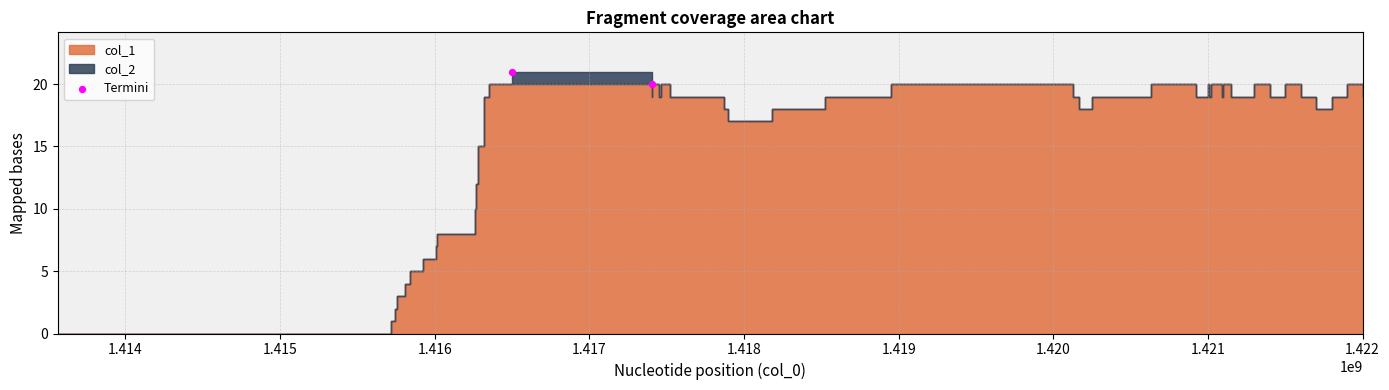

What is the average X value?

1416952174